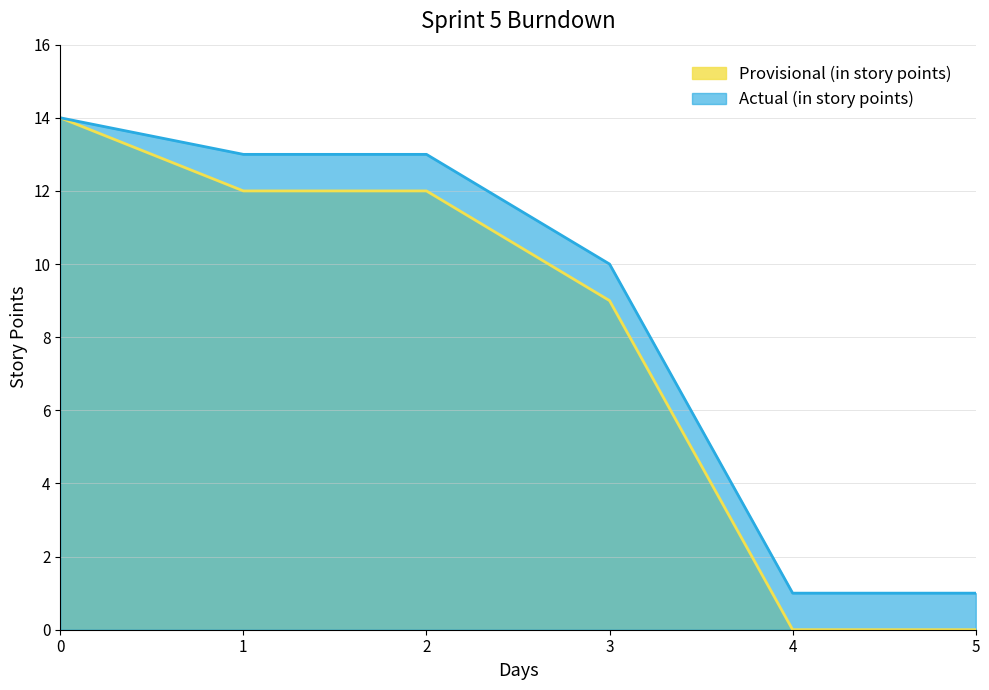

True or false: Actual (in story points) and Provisional (in story points) intersect in this chart.

False